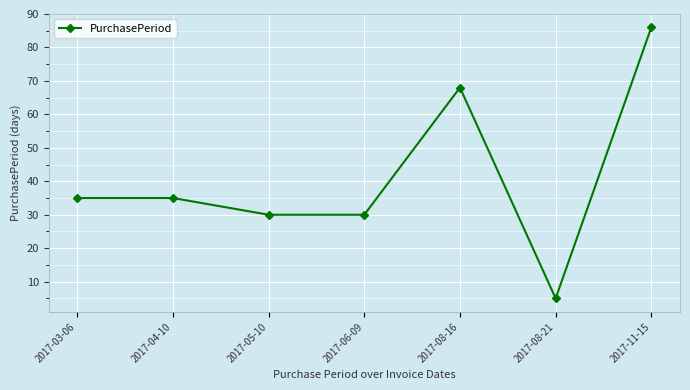

How many data points are less than 35?

3